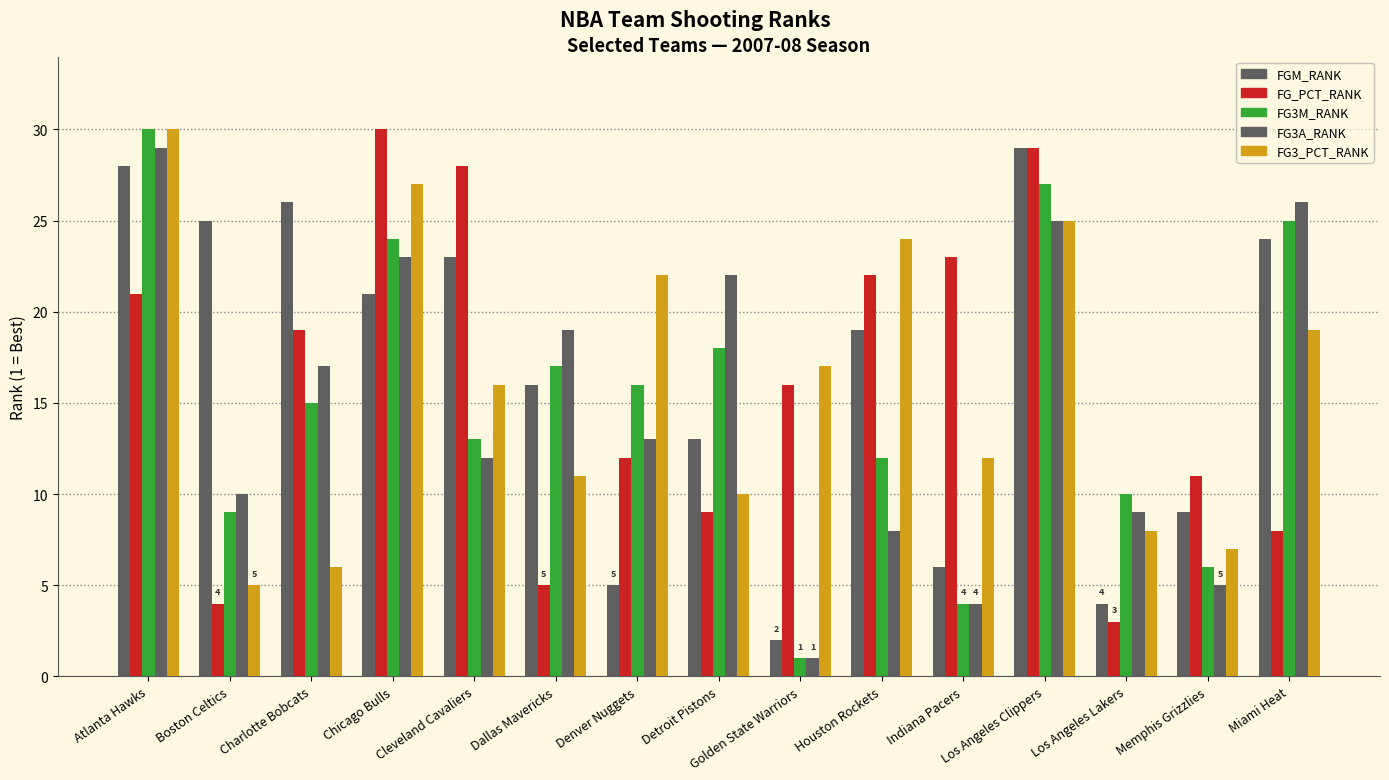

How many bars are there in total?

75